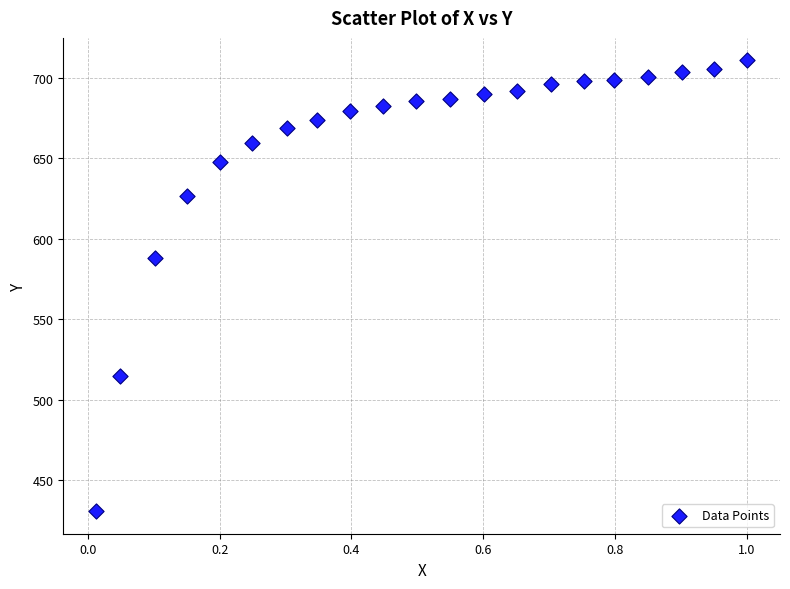

What is the range of X values (max minus min)?

1.0